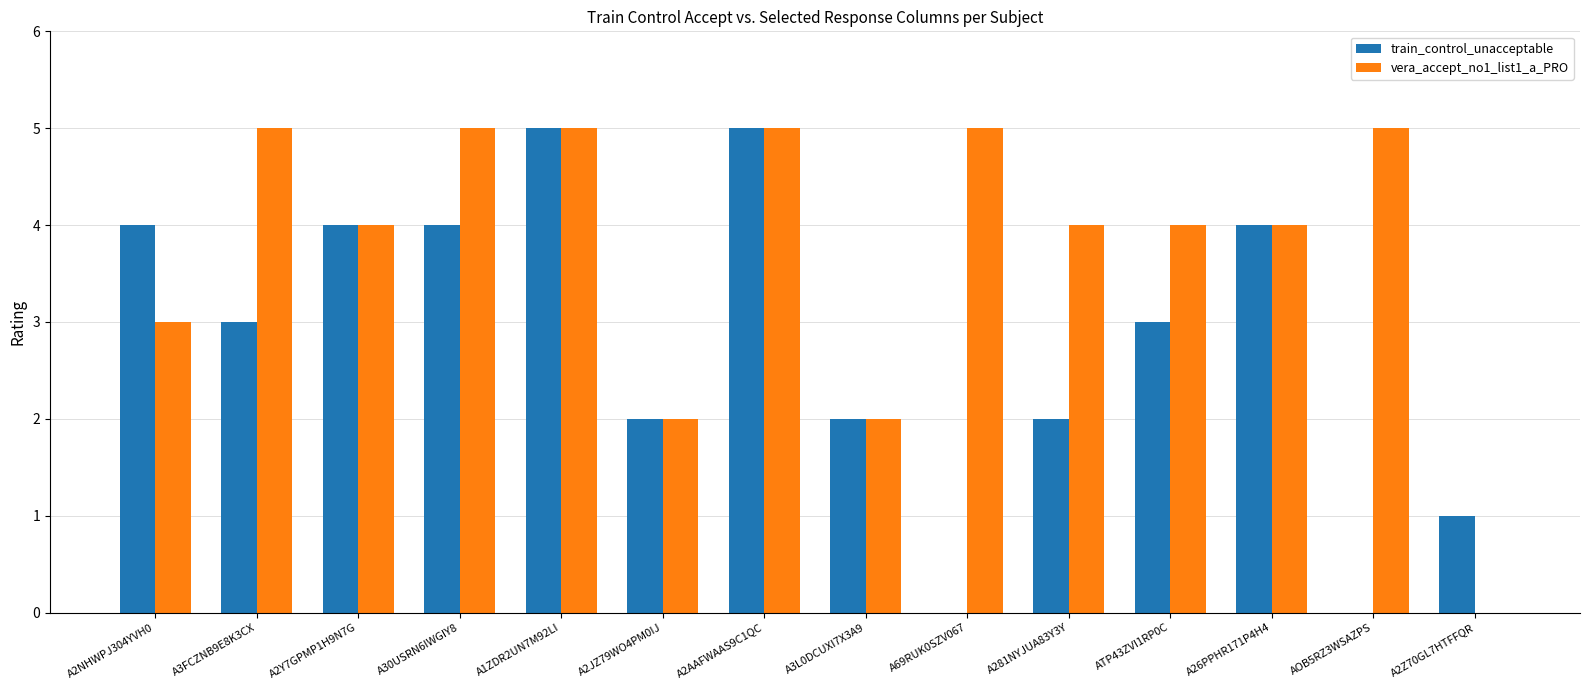

What is the sum of all train_control_unacceptable values?

39